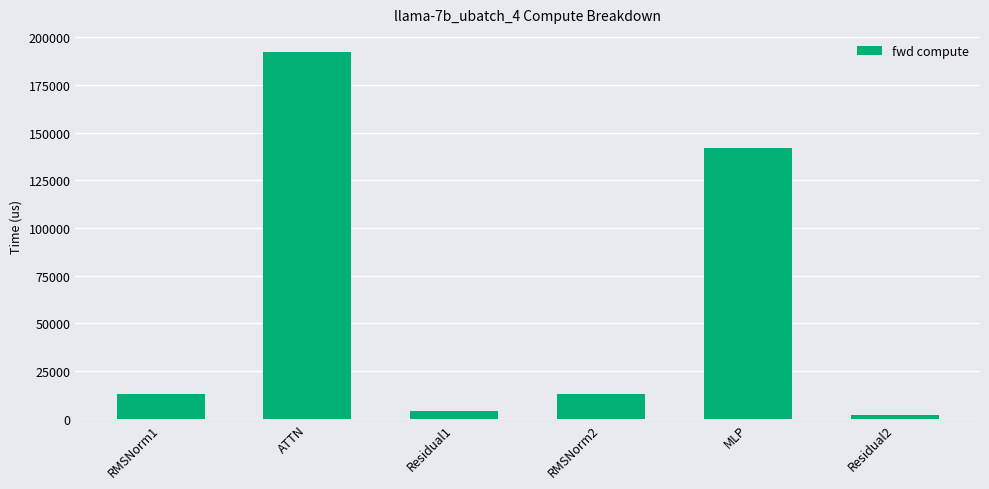

What is the change in value from RMSNorm1 to MLP?

+128989.0